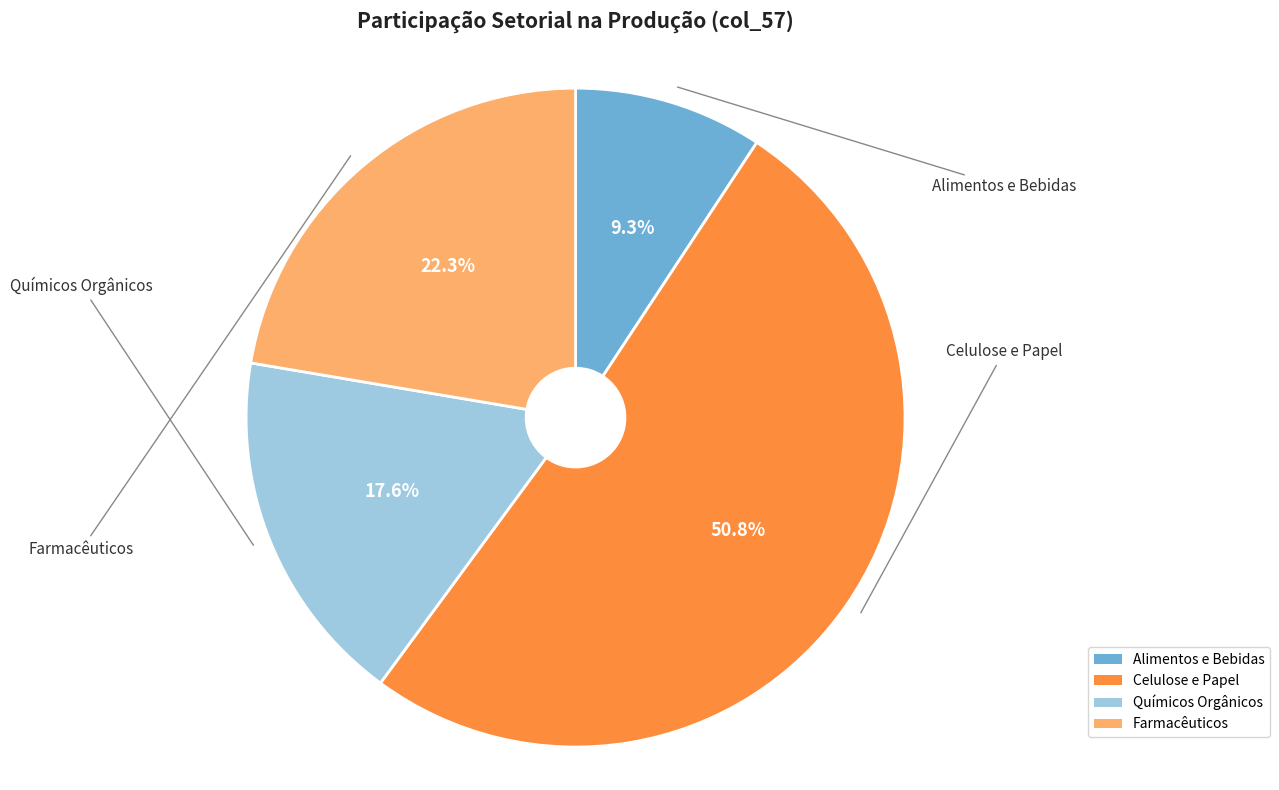

Is there a majority slice in this chart?

Yes